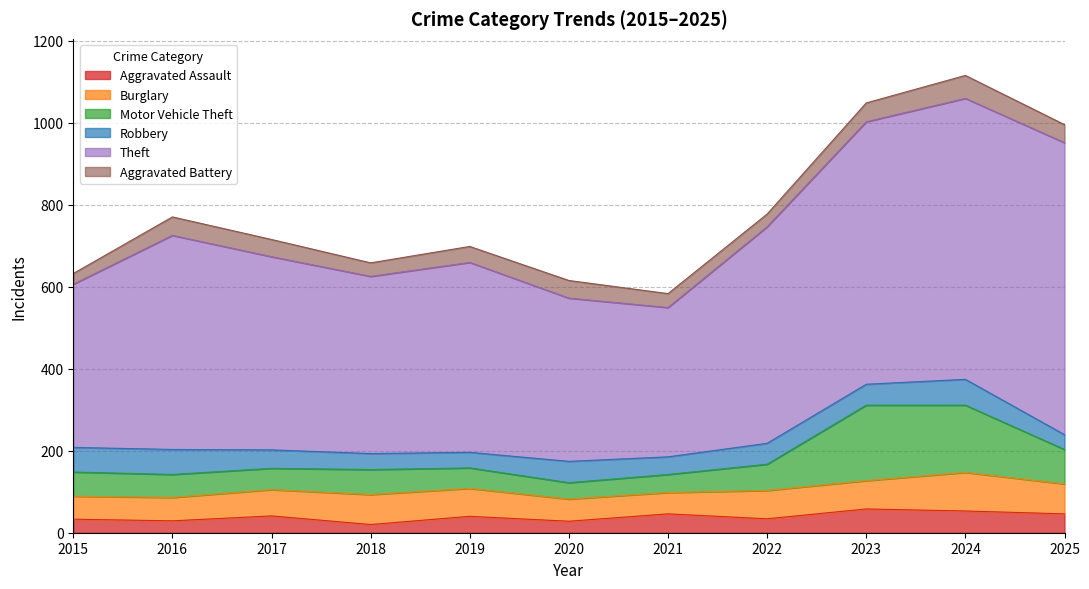

Which series has the largest range (max minus min)?

Theft